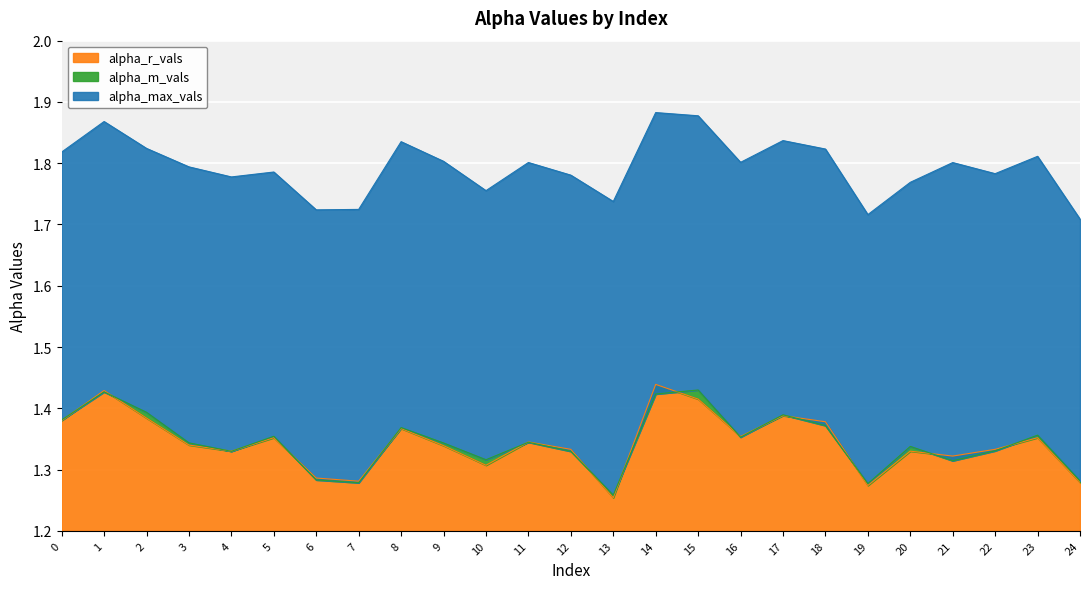

How many data points does each series have?

25